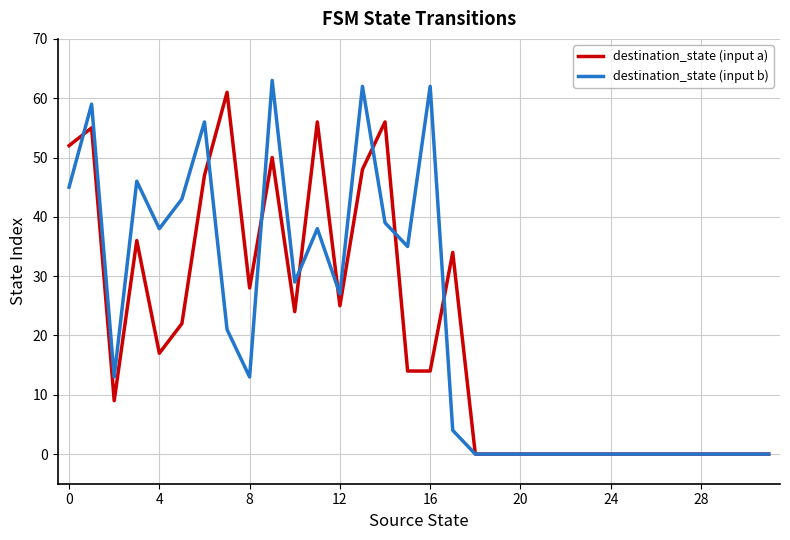

Reading left to right, list all the values displayed in this chart.

destination_state (input a): 52	55	9	36	17	22	47	61	28	50	24	56	25	48	56	14	14	34	0	0	0	0	0	0	0	0	0	0	0	0	0	0
destination_state (input b): 45	59	13	46	38	43	56	21	13	63	29	38	27	62	39	35	62	4	0	0	0	0	0	0	0	0	0	0	0	0	0	0